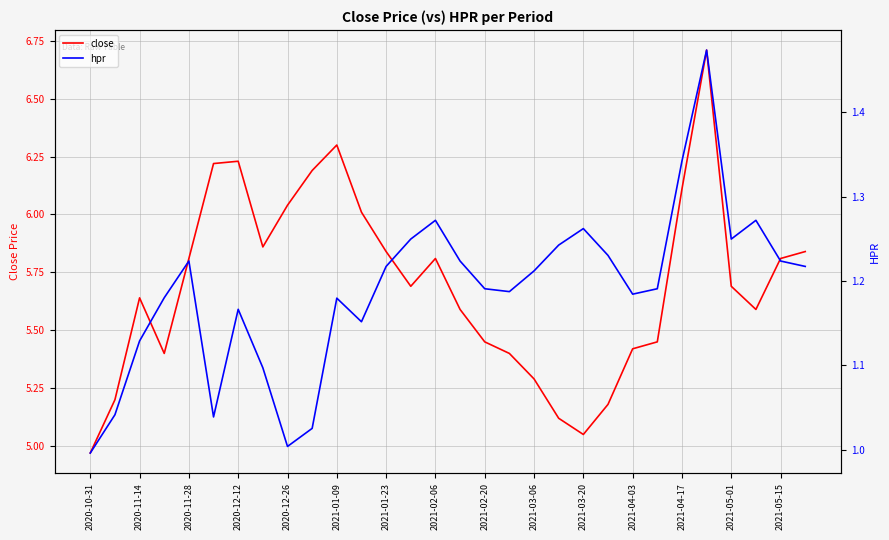

At which label does close reach its minimum?

2020-10-31